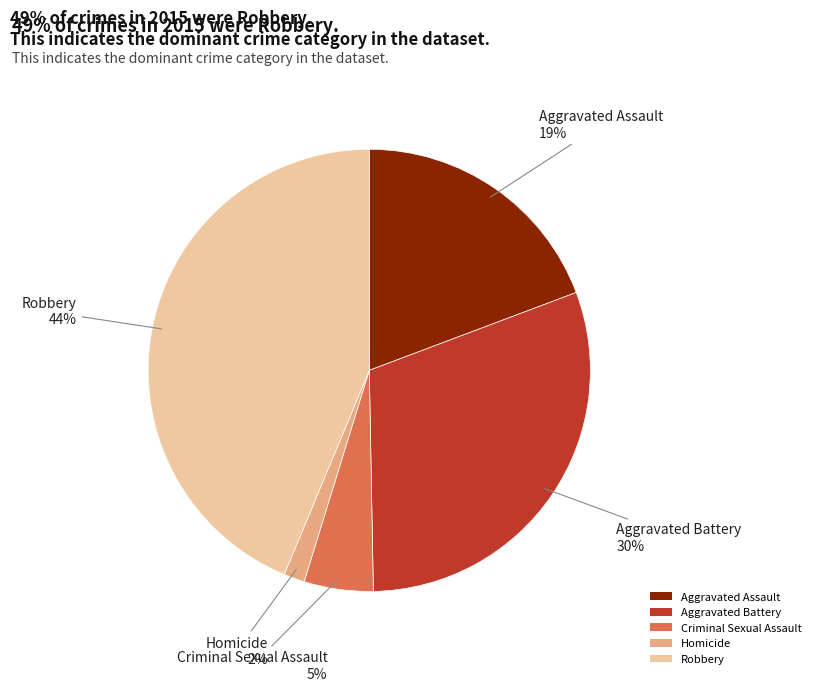

Count the number of slices in the pie.

5